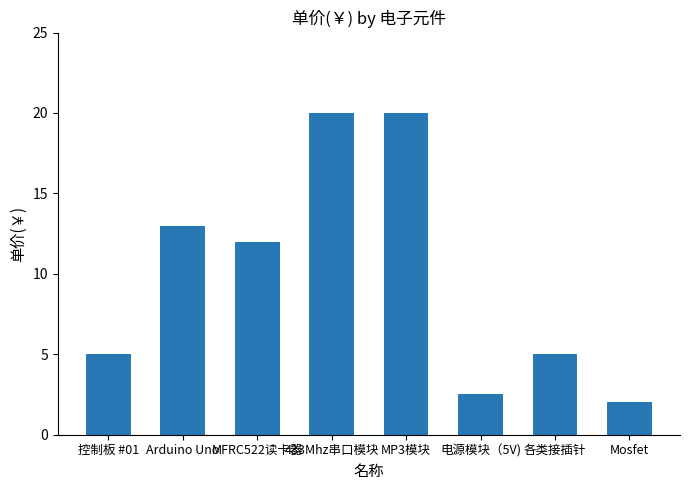

What is the sum of the values at 电源模块（5V) and 各类接插针?

7.5